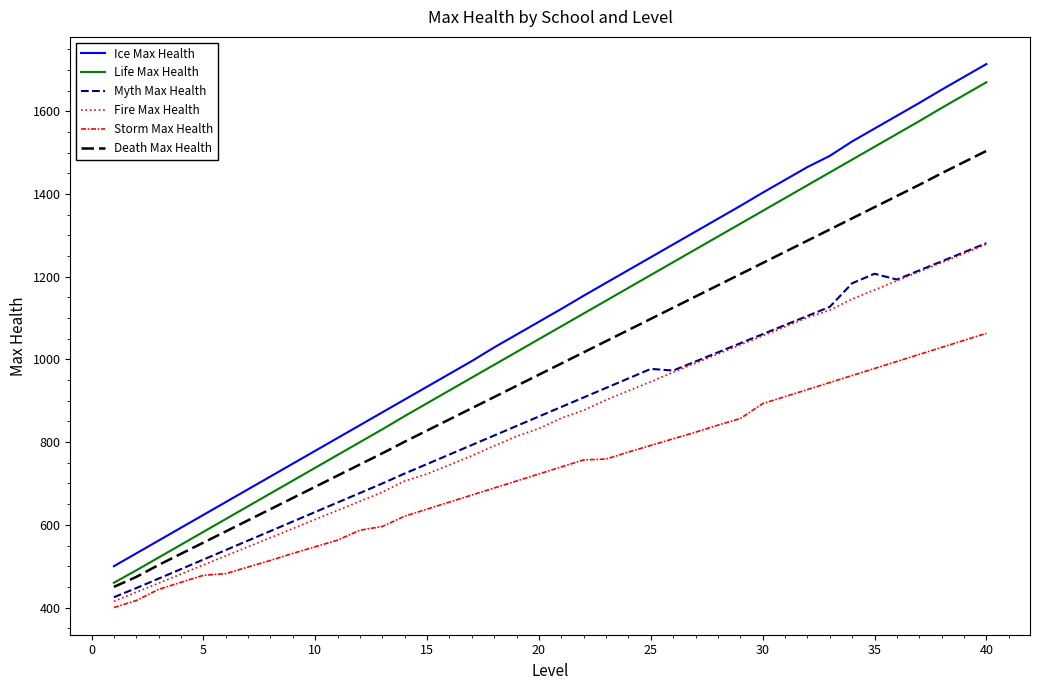

What is the maximum value for Storm Max Health?

1063